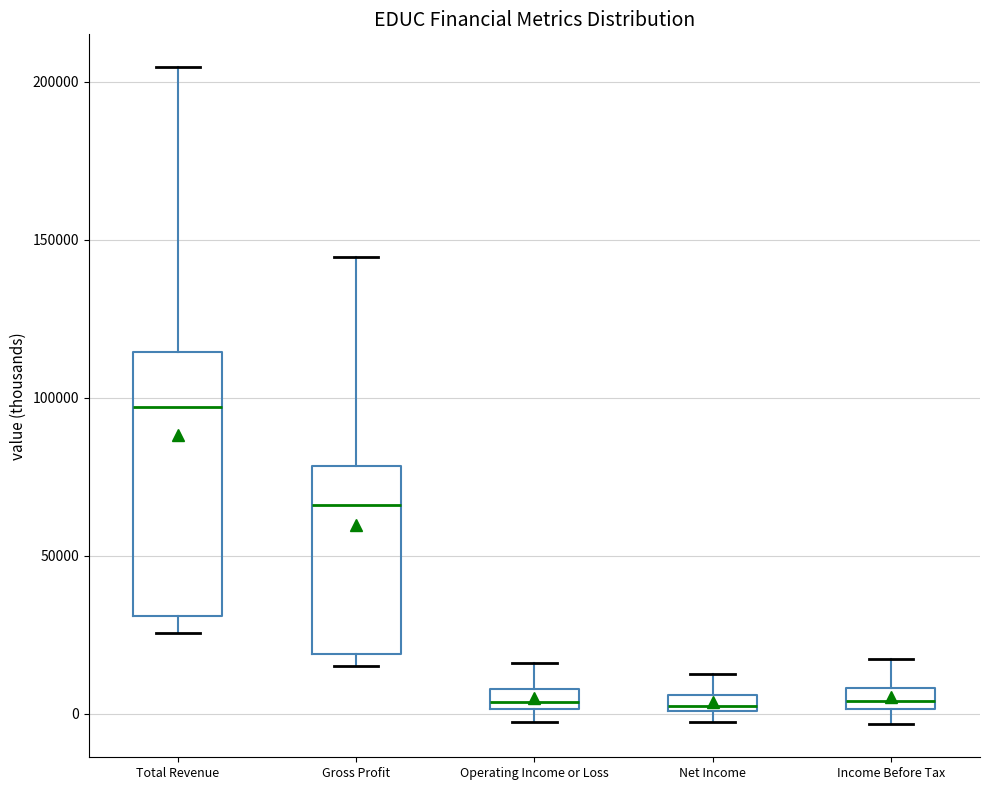

Where does the median line of the box for Gross Profit sit on the y-axis? The values are not printed on the chart, so give them approximately, as read against the axis.

65000